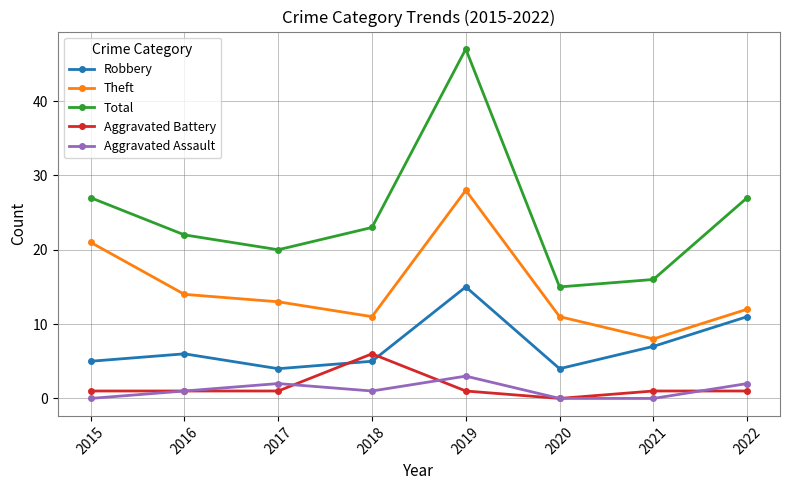

Which series changed the most between 2018 and 2022?

Robbery